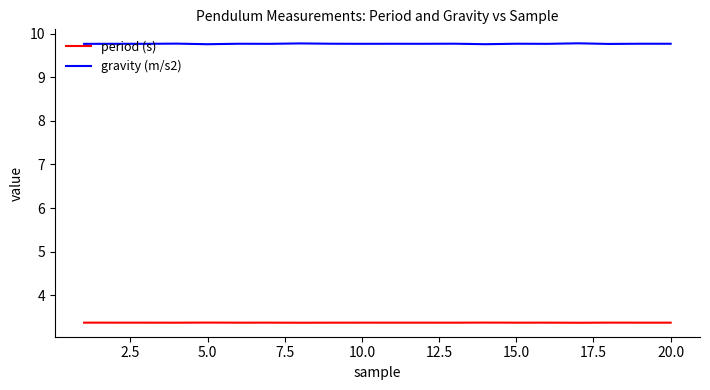

What is the smallest value displayed?

3.4